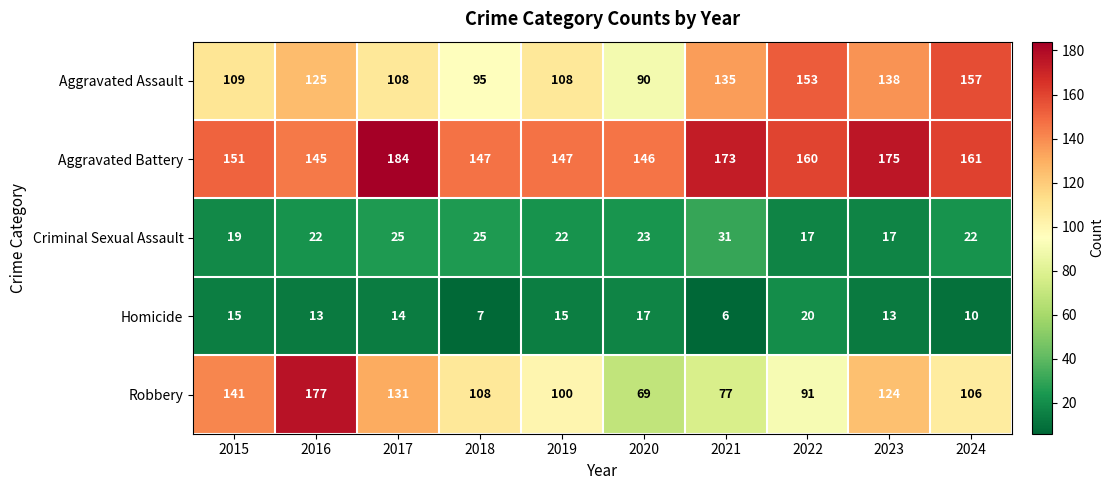

True or false: Aggravated Battery has a value of 184 at 2017.

True